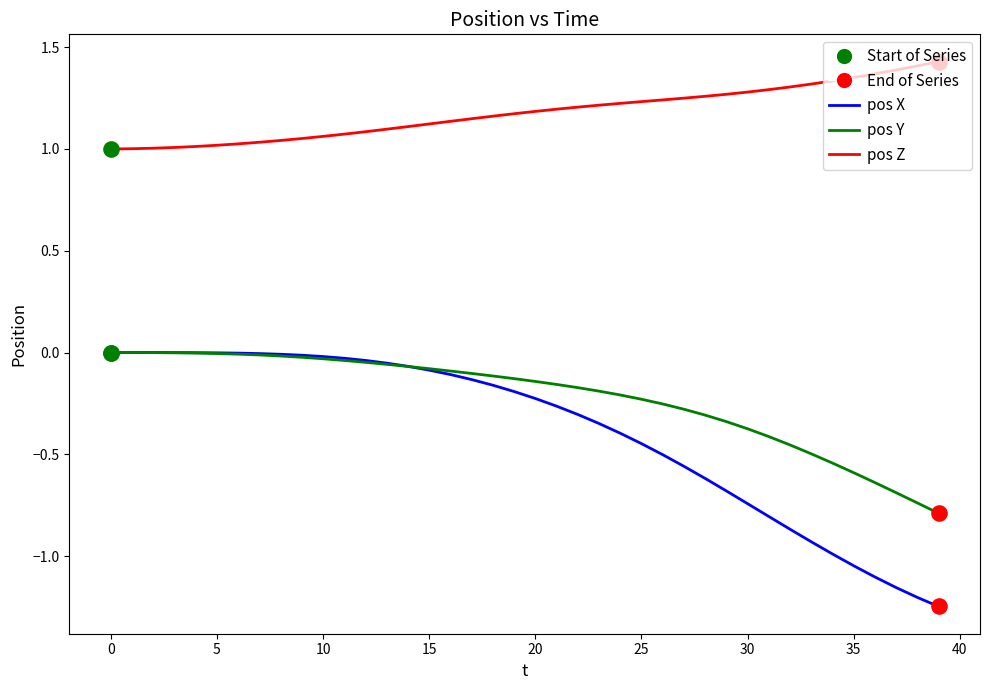

Which series has the largest range (max minus min)?

pos X